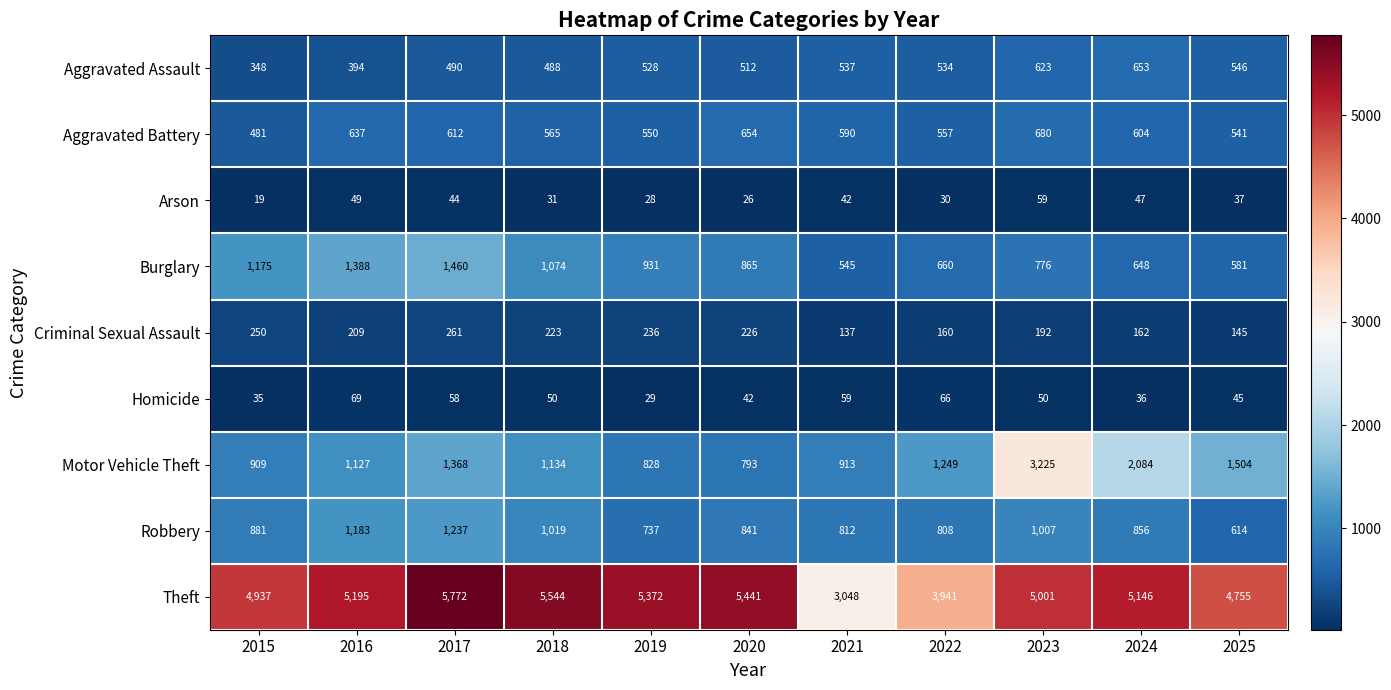

What is the highest value of the Aggravated Battery series?

680